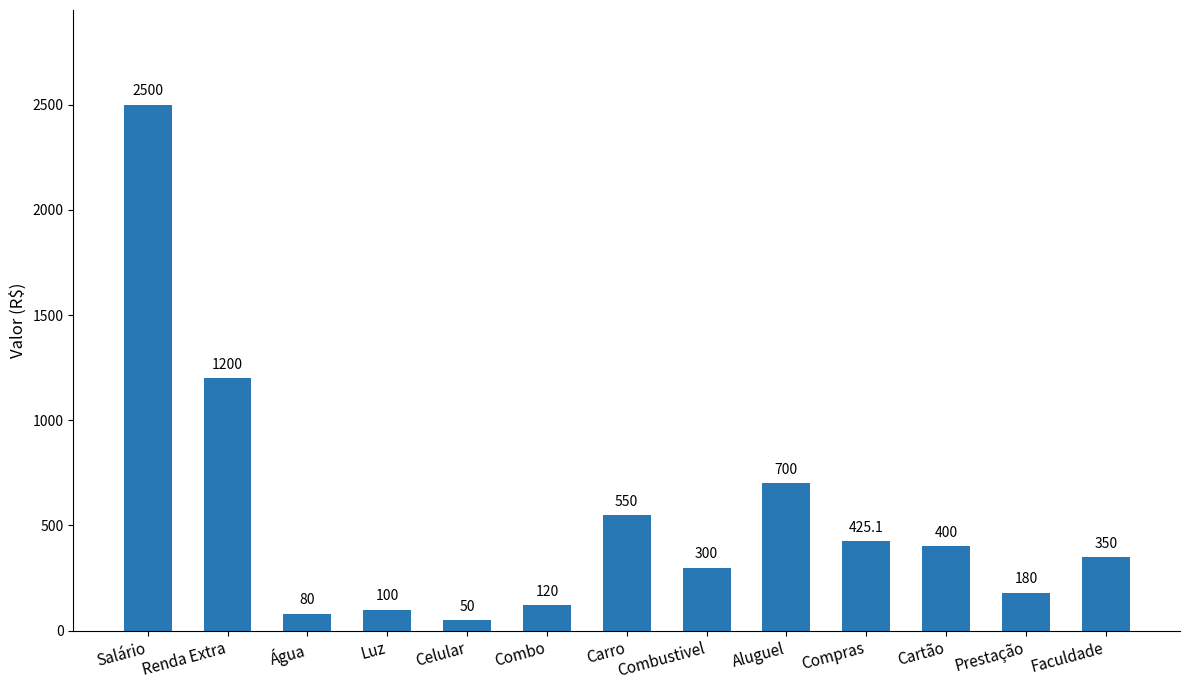

What is the sum of all values?

6955.1